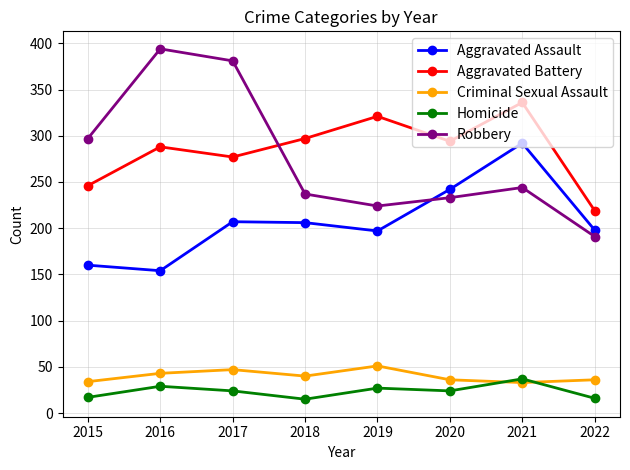

What is the minimum value shown in the chart?

15